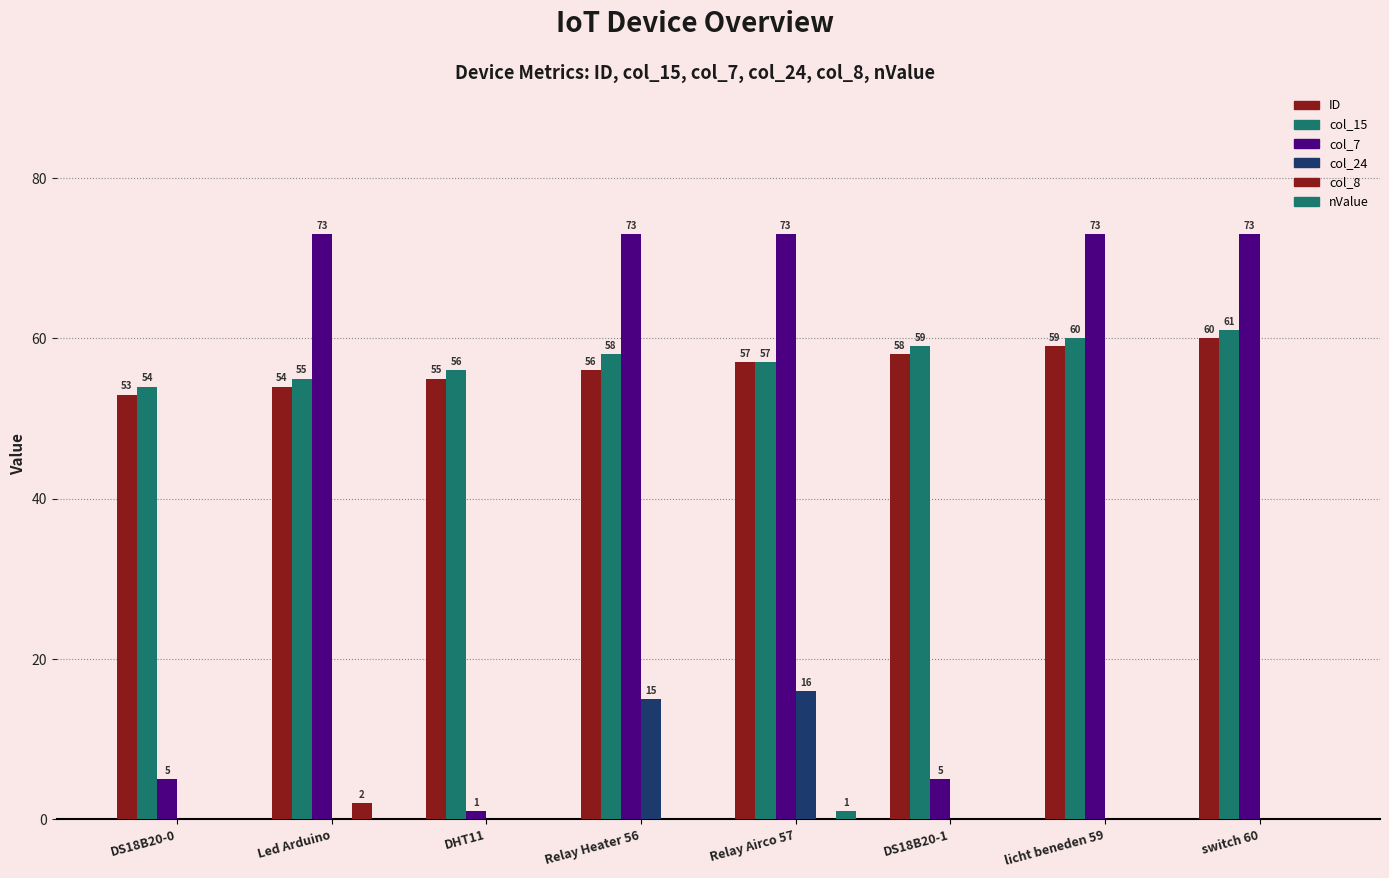

Is the value of col_8 at DHT11 greater than the value of col_24 at DS18B20-0?

No